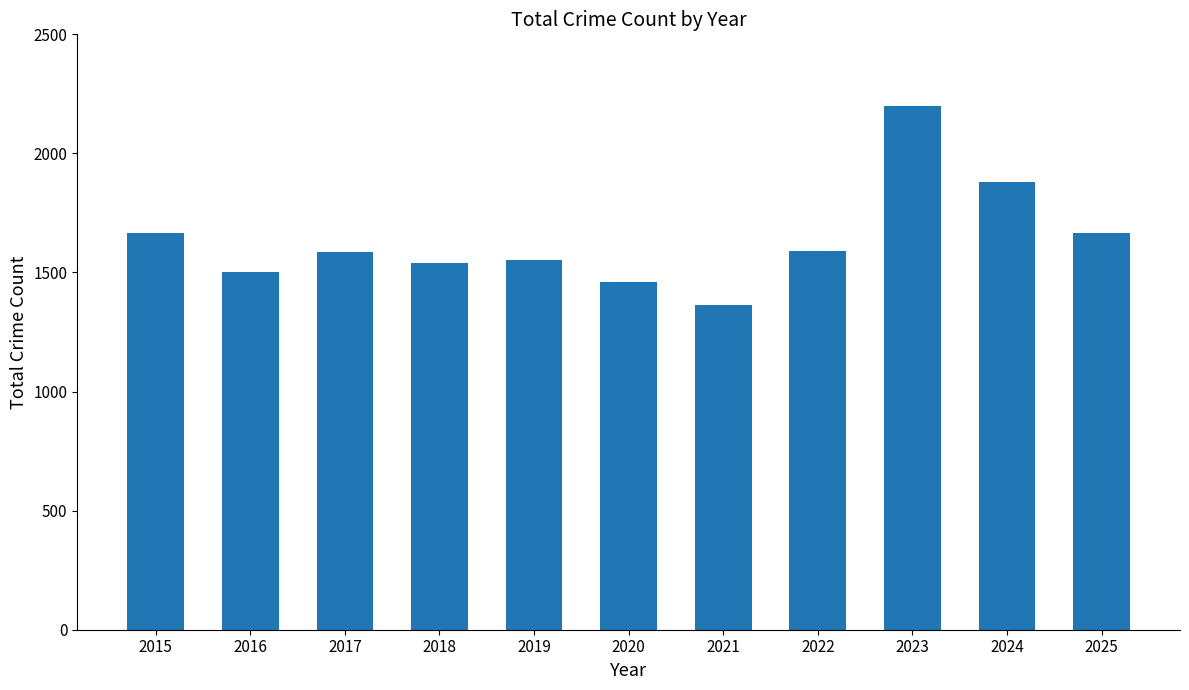

At which label does the data first exceed 1586?

2015